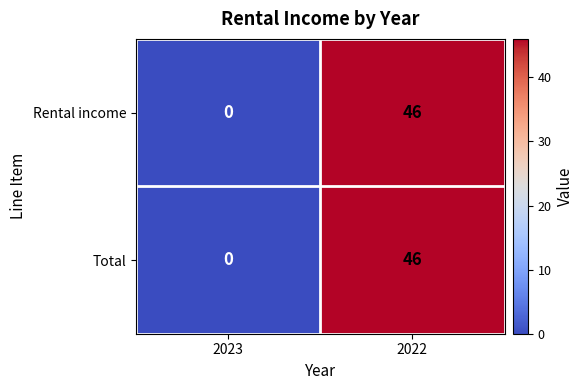

Rank the categories by Rental income value from highest to lowest.

2022, 2023